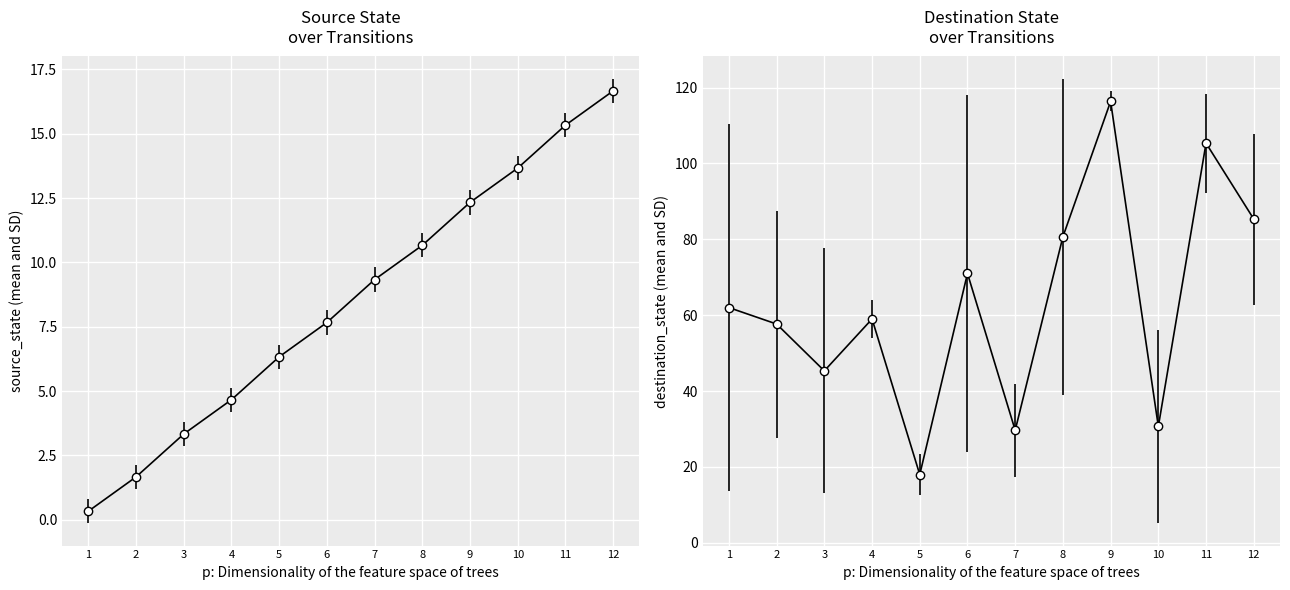

List the series in order of their peak value, highest first.

destination_state (mean and SD), source_state (mean and SD)